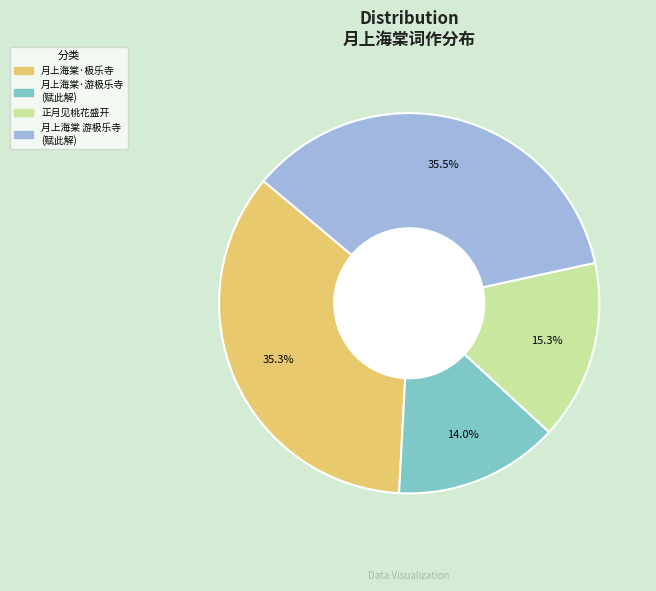

Is there any slice that represents more than half of the pie?

No